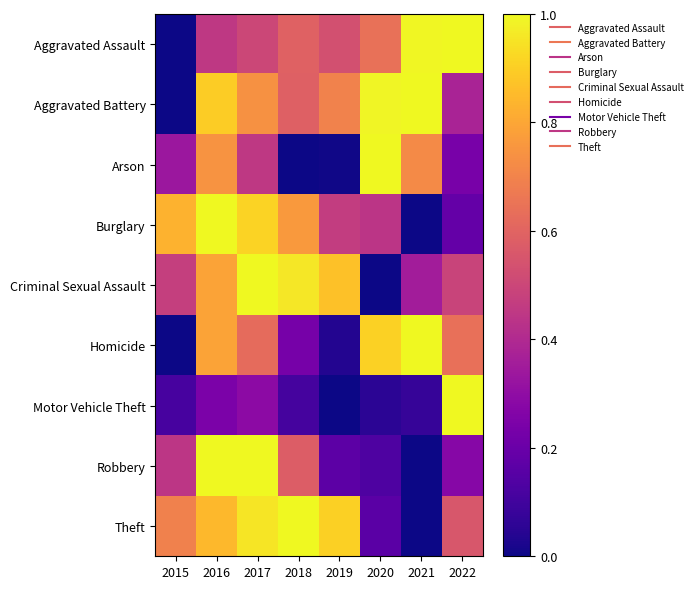

At which category is the sum across all series the highest?

2016